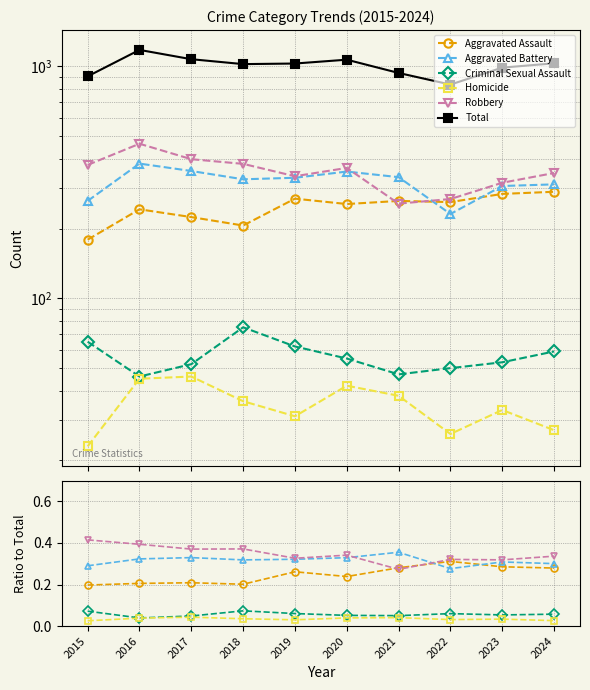

What is the sum of all Criminal Sexual Assault values?

0.6